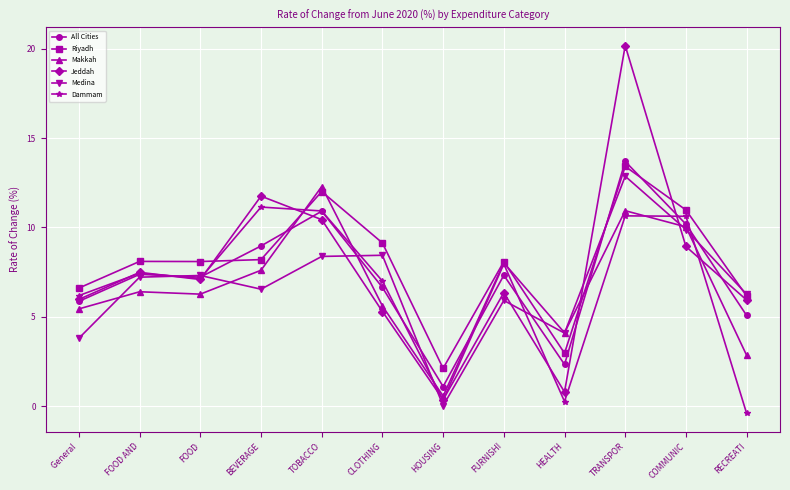

Is it true that Medina equals 6.7 at HEALTH?

False